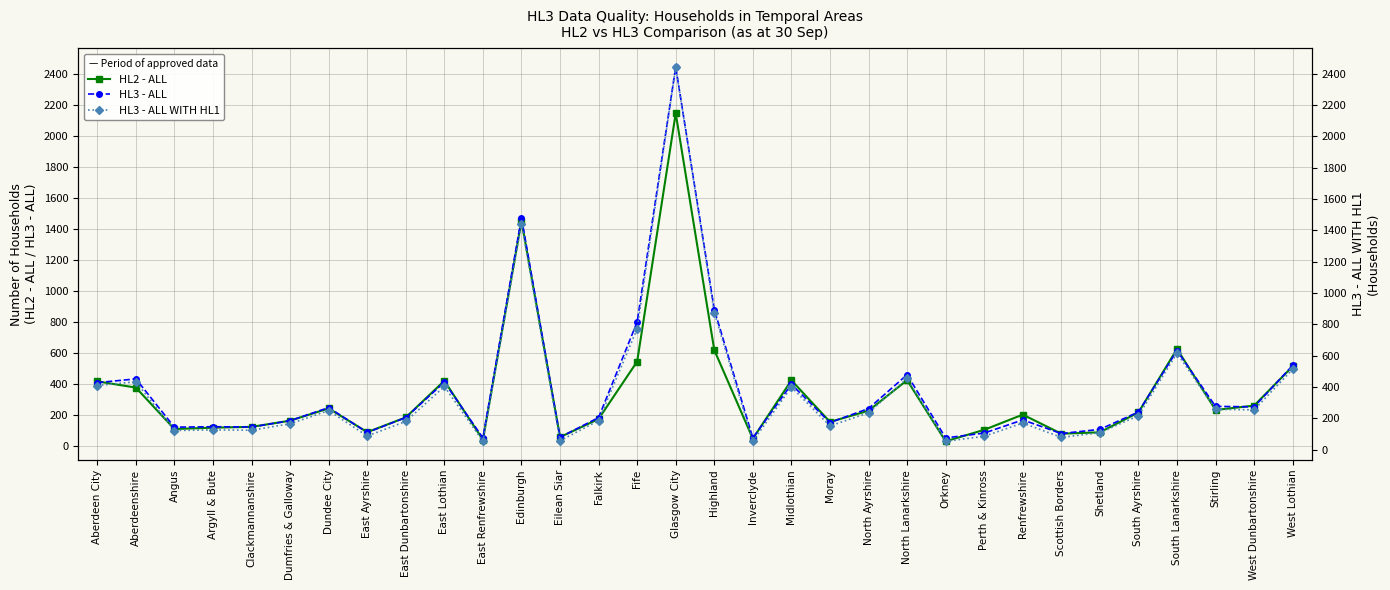

What is the difference between the second highest and minimum values in the HL2 - ALL series?

1420